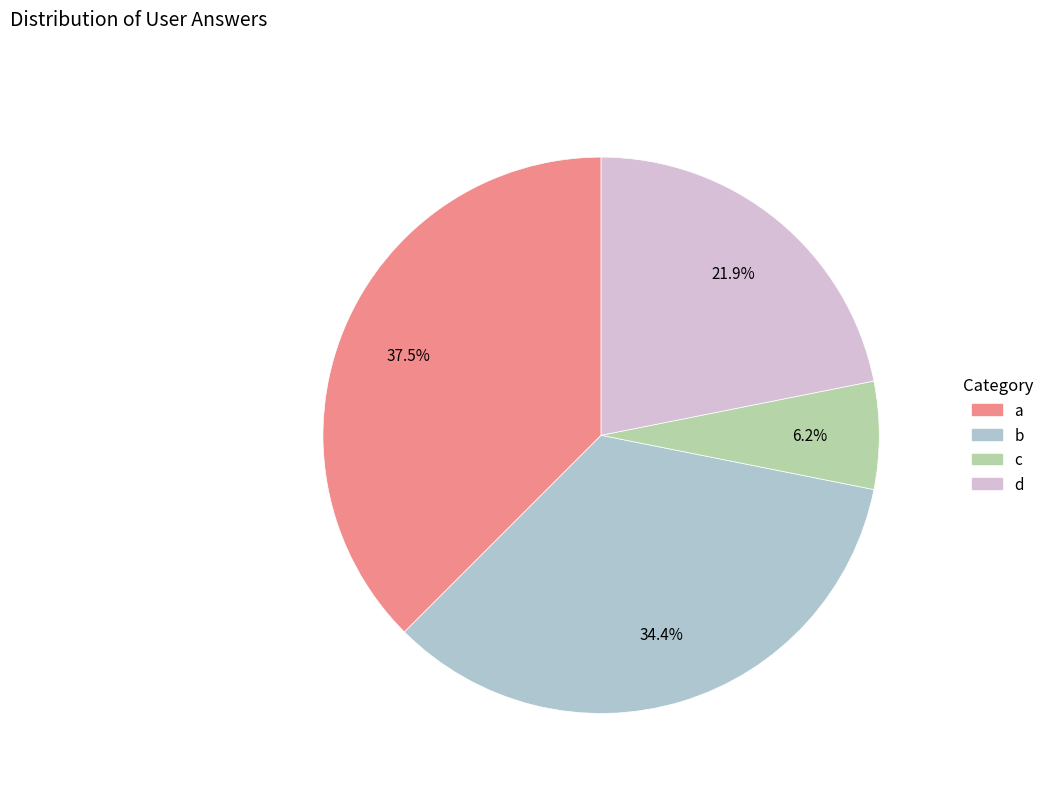

Does d account for over 50% of the chart?

No